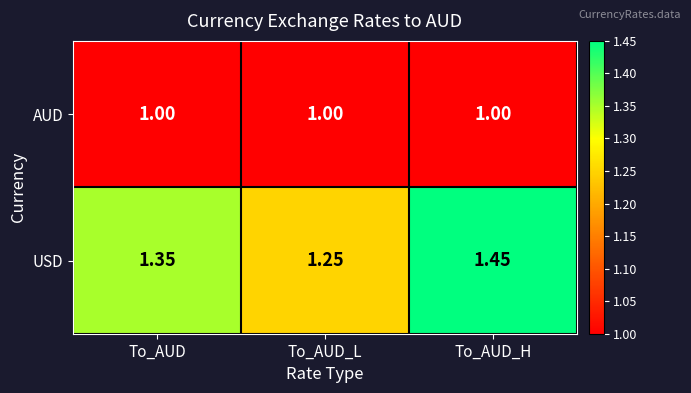

How many series are shown in this chart?

2